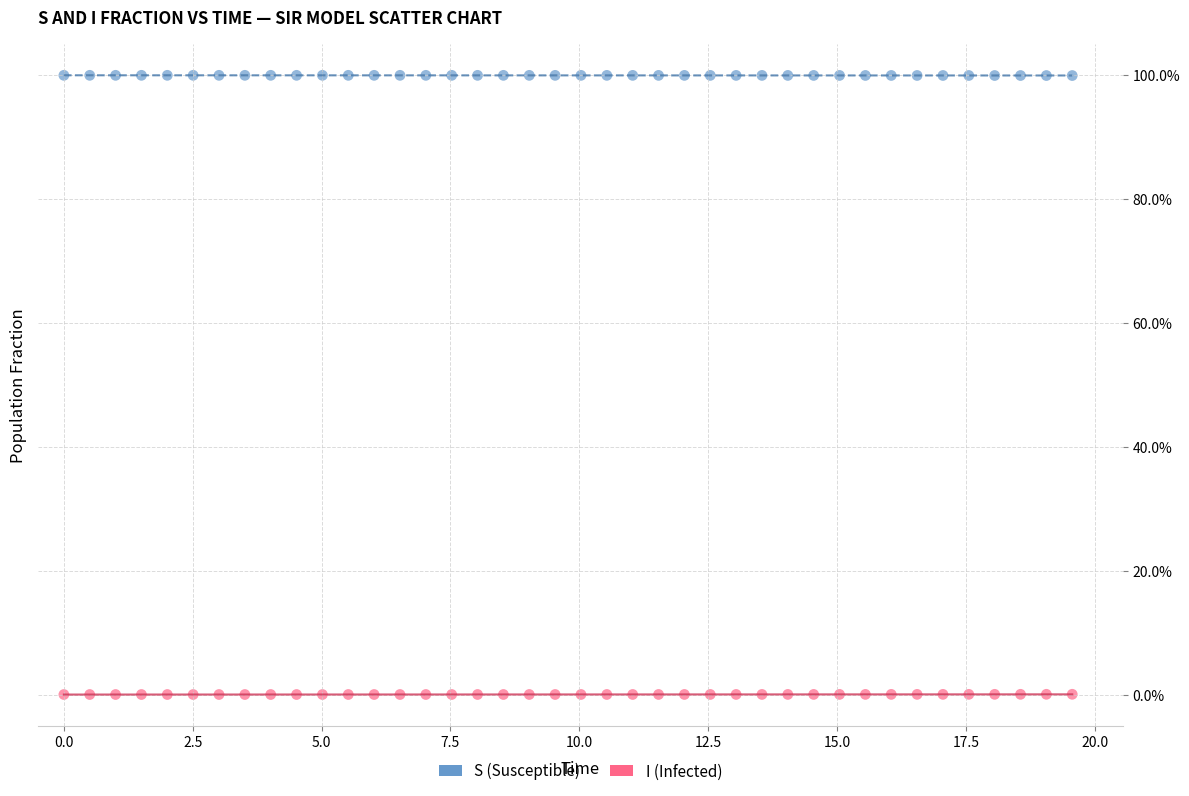

What are all the series names shown in the legend?

S (Susceptible), I (Infected)